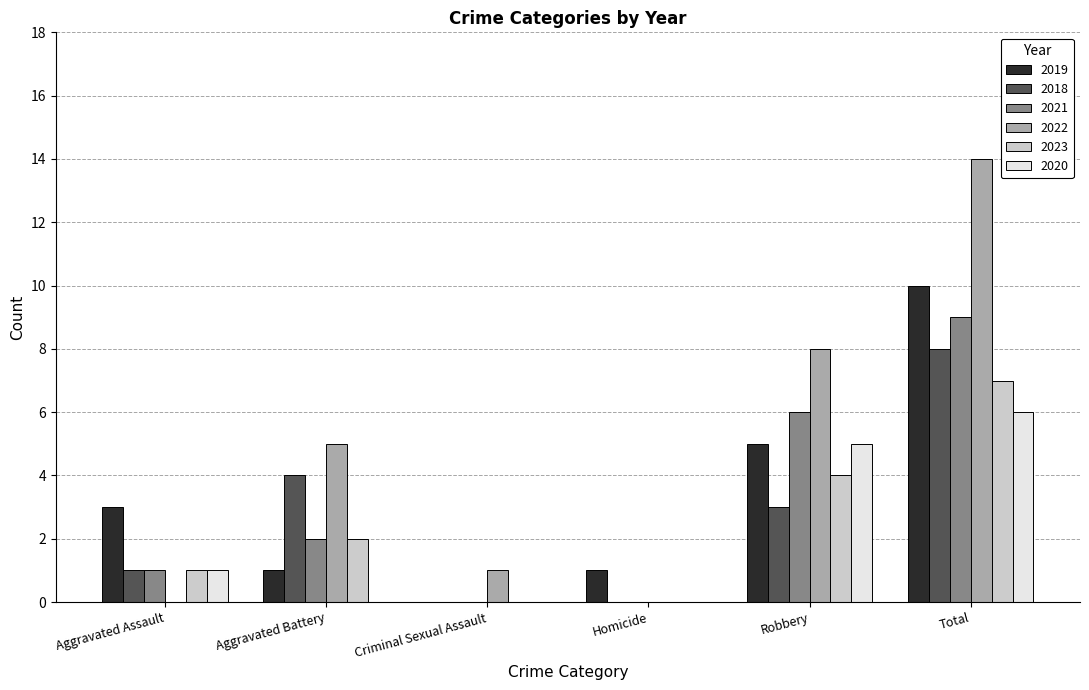

At which category does the chart reach its peak across all series?

Total